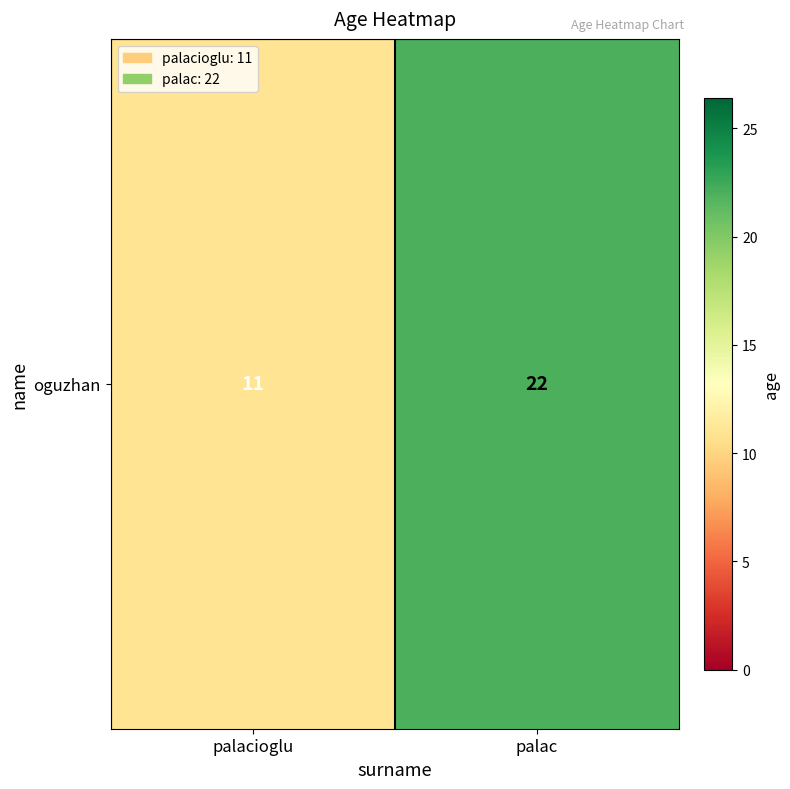

What is the average value?

16